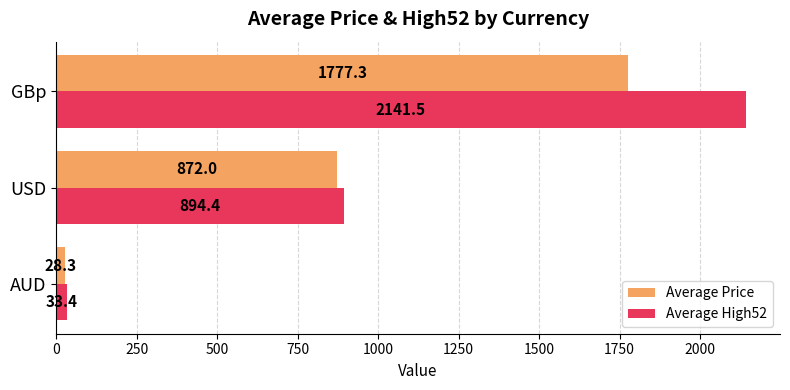

What is the maximum value shown in the chart?

2141.5